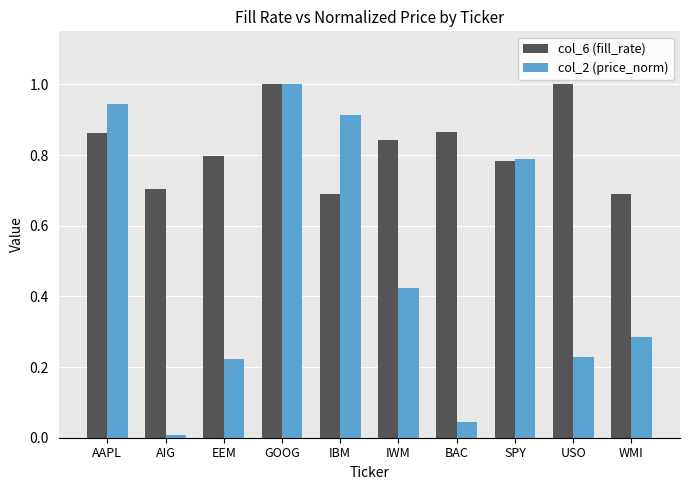

List the series in order of their overall mean, lowest first.

col_2 (price_norm), col_6 (fill_rate)